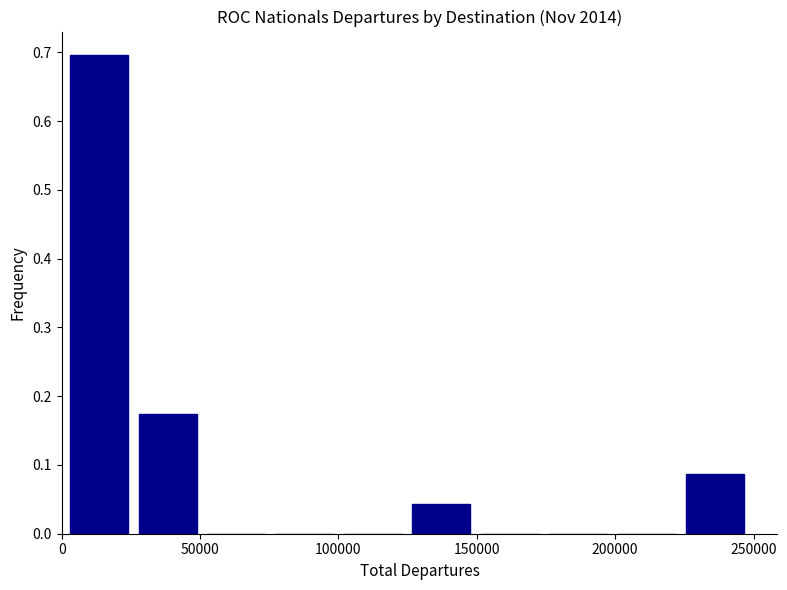

Over which range of the x-axis is the bar tallest?

0 to 25000